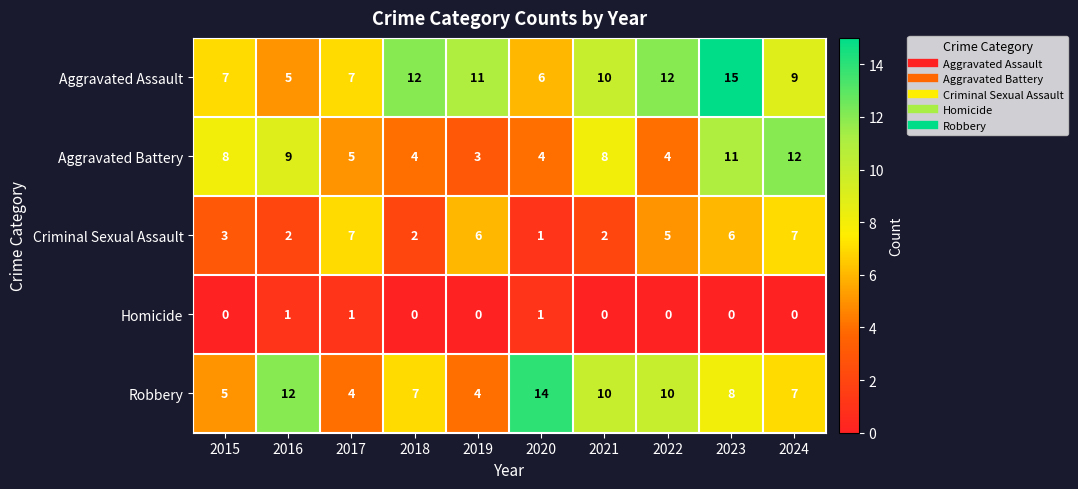

What is the maximum value shown in the chart?

15